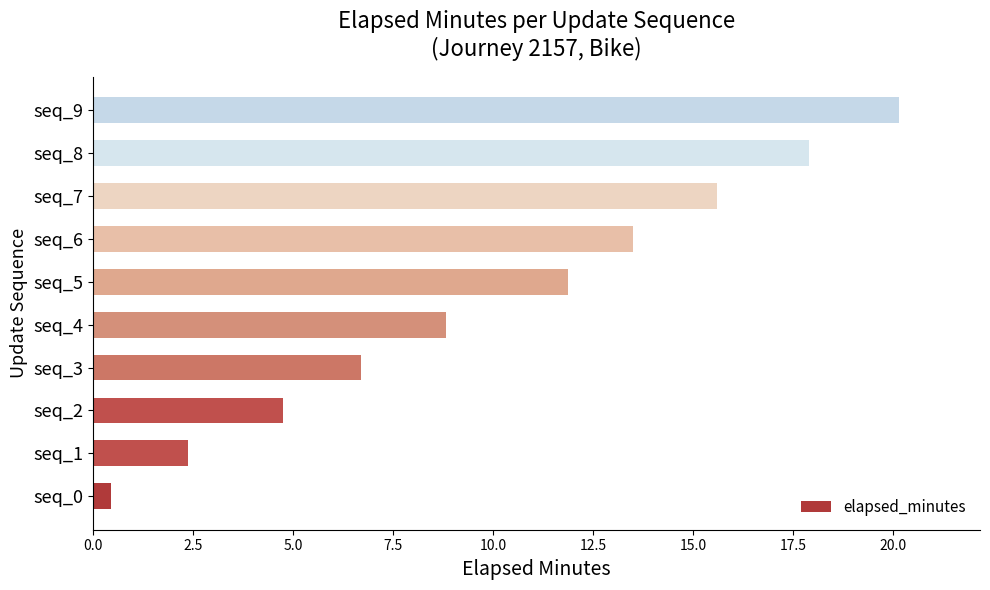

Between seq_6 and seq_8, which is larger?

seq_8